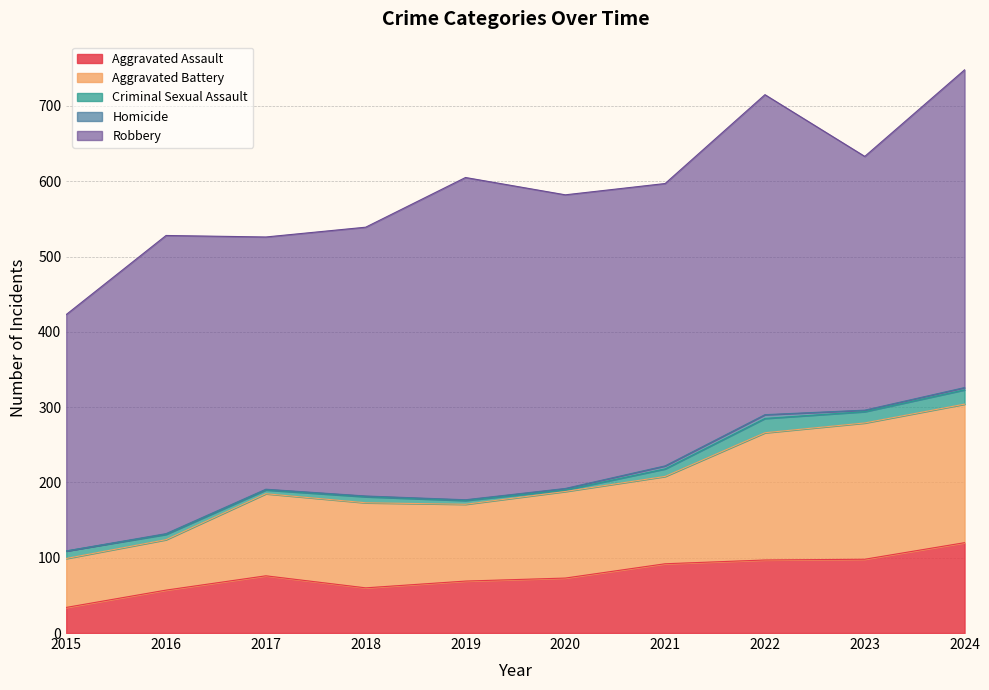

At how many categories does at least one series exceed 251?

10